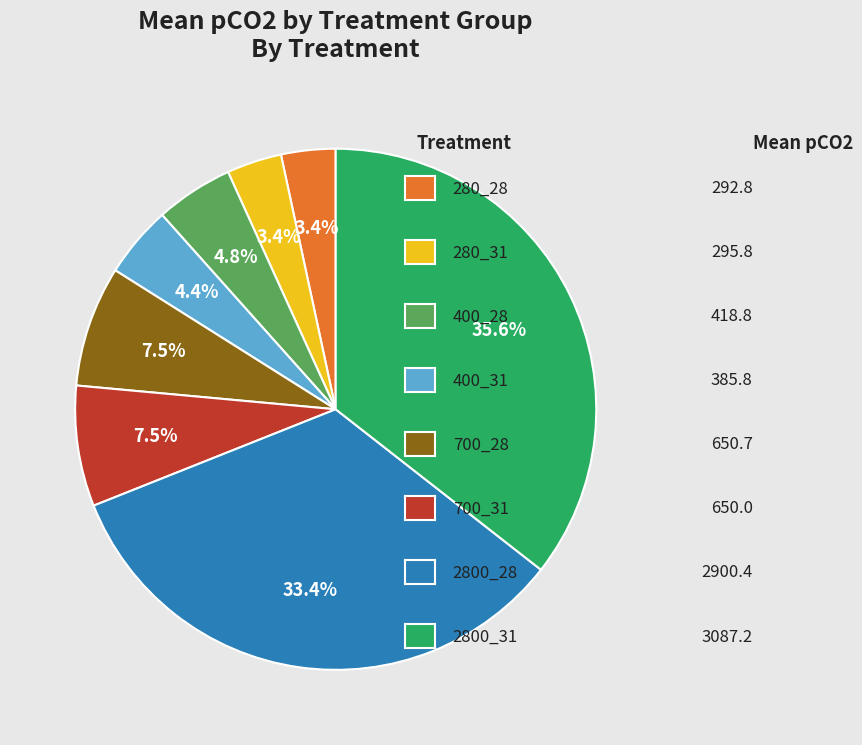

Is there any slice that represents more than half of the pie?

No